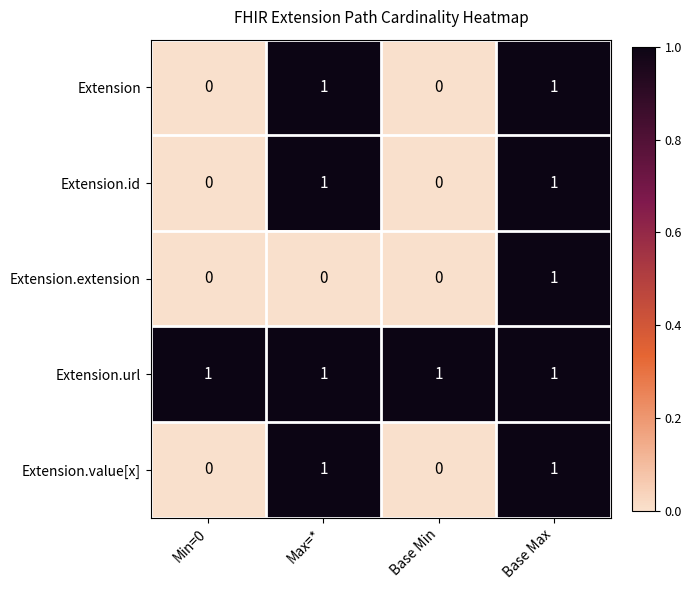

How many distinct data groups are displayed?

5